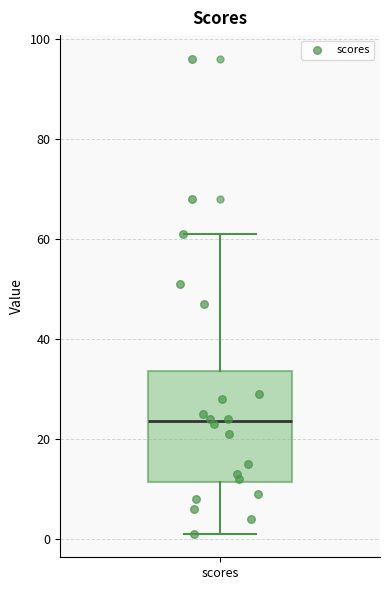

Where does the median line of the box for scores sit on the y-axis? The values are not printed on the chart, so give them approximately, as read against the axis.

24